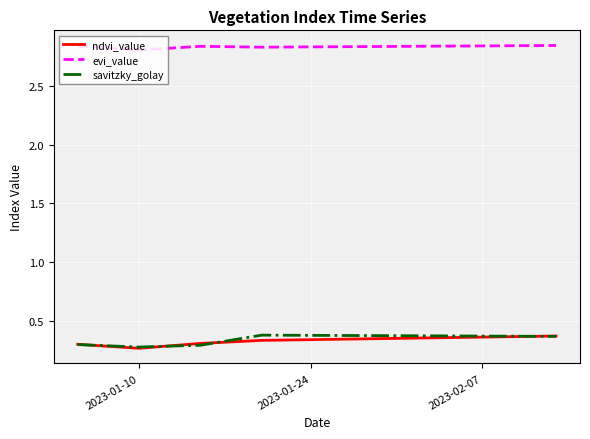

True or false: savitzky_golay and evi_value cross at least once.

False